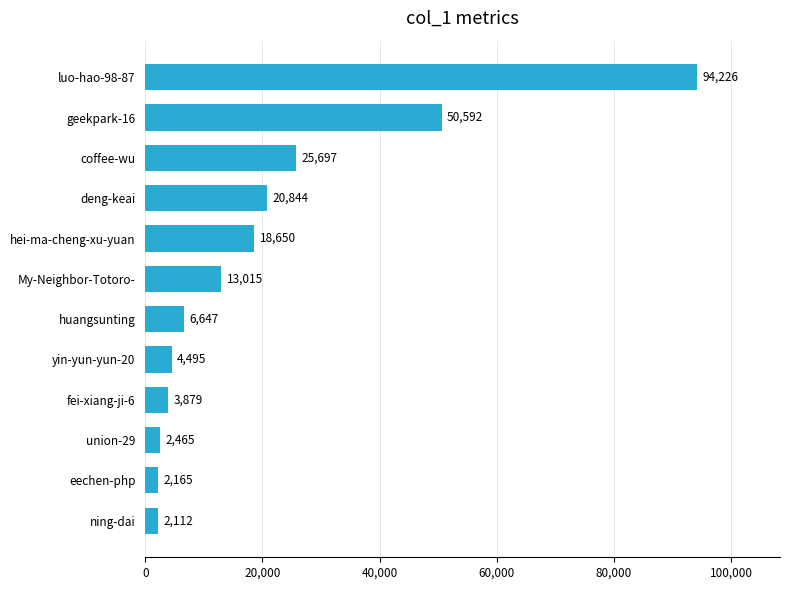

Are the bars horizontal?

Yes